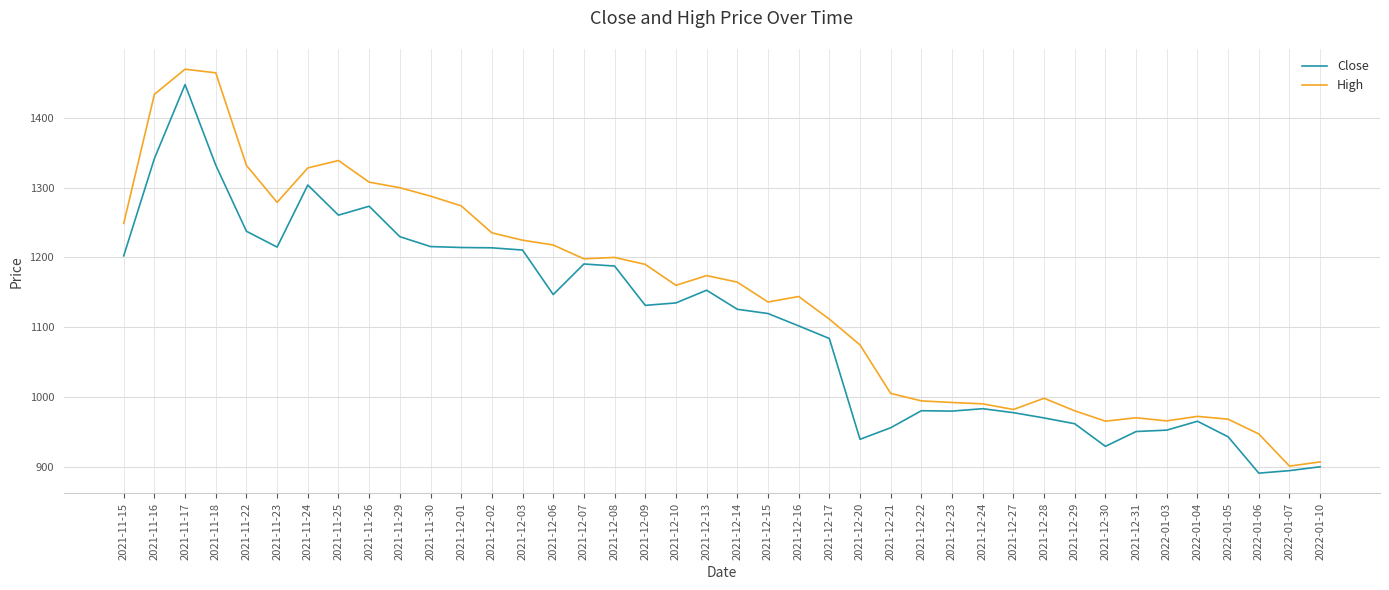

The value of High at 2021-11-29 is 2045.7. True or false?

False